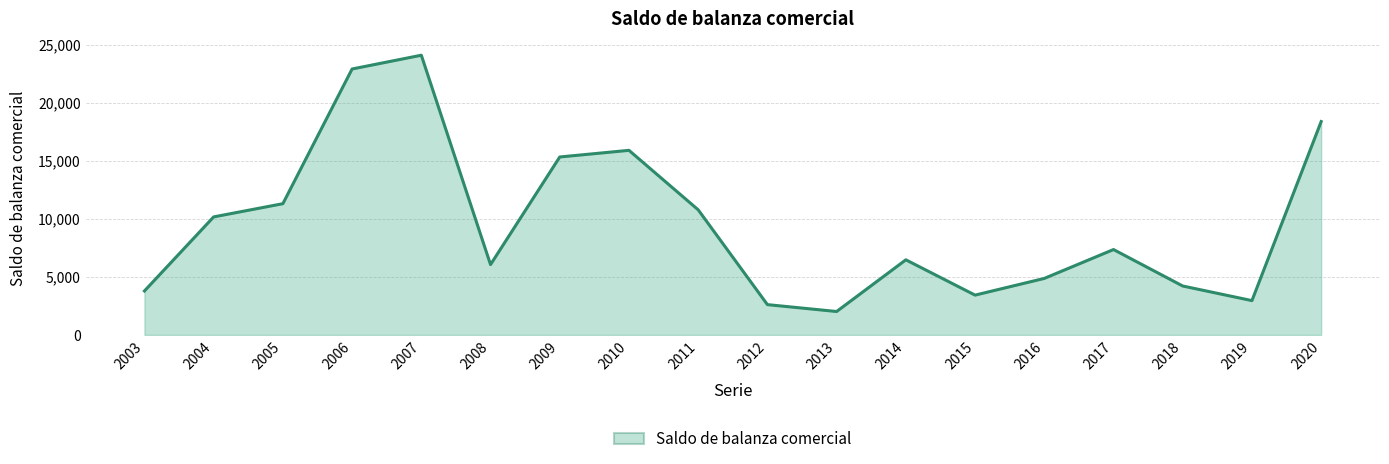

Between 2006 and 2007, which is larger?

2007